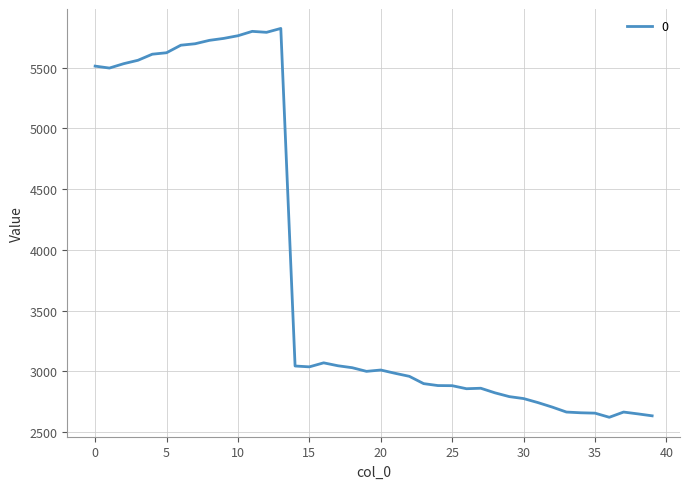

Does the chart display data point markers on the line(s)?

No